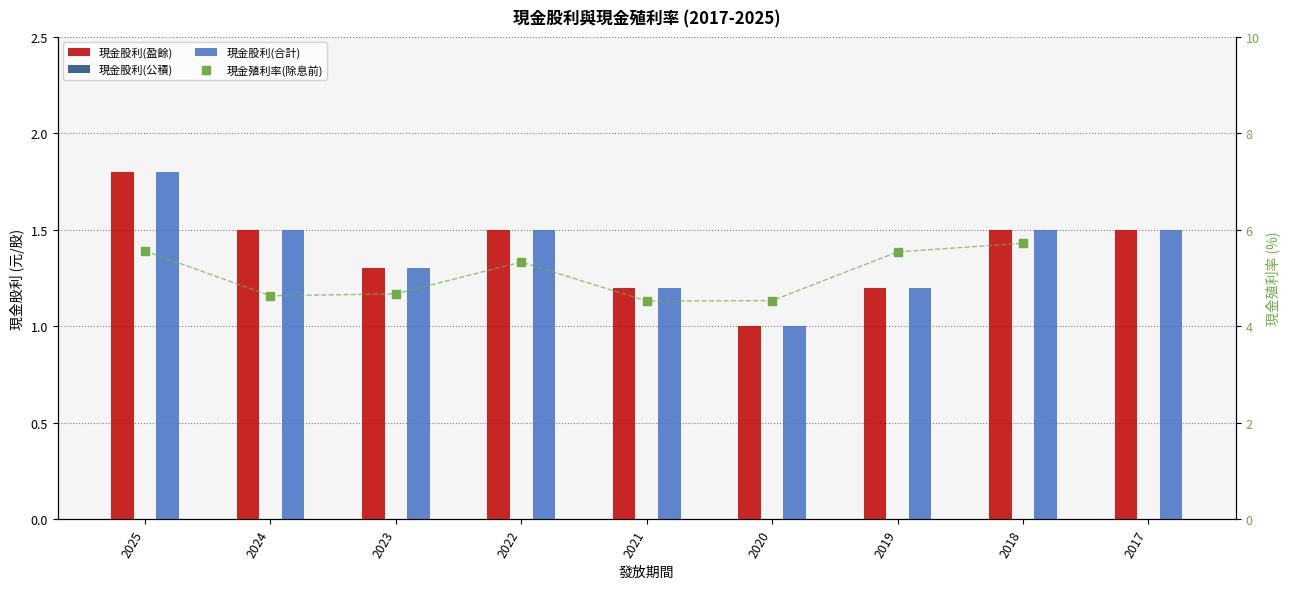

What are all the series names shown in the legend?

現金股利(盈餘), 現金股利(公積), 現金股利(合計), 現金殖利率(除息前)